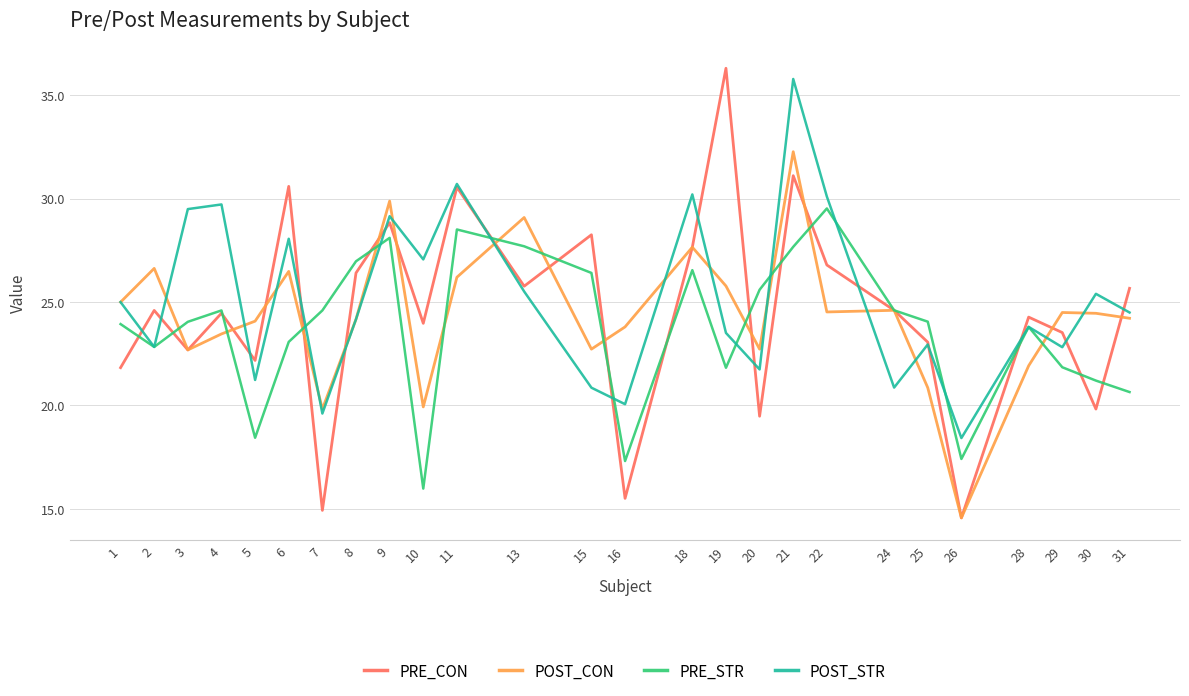

Is the value of PRE_CON at 30 greater than the value of POST_CON at 13?

No